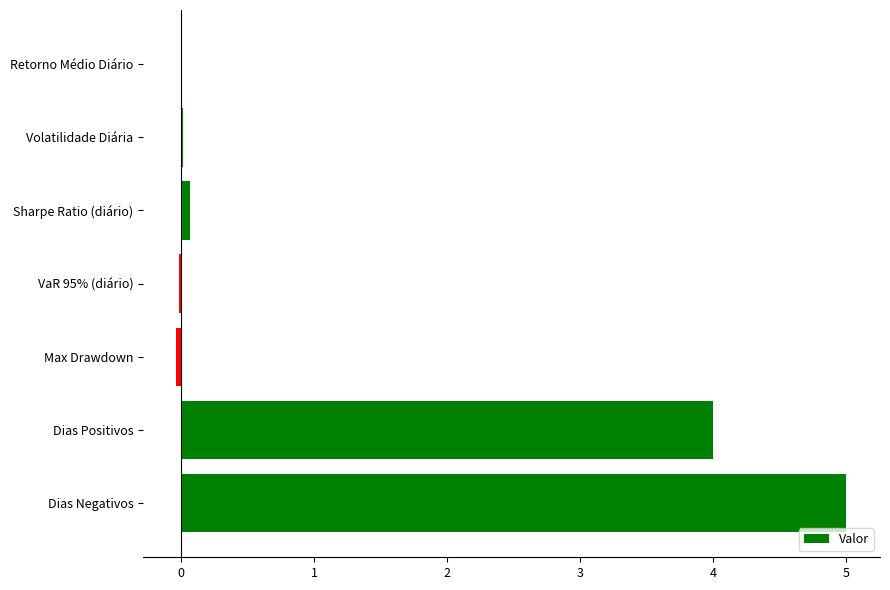

Does the chart contain stacked bars?

No